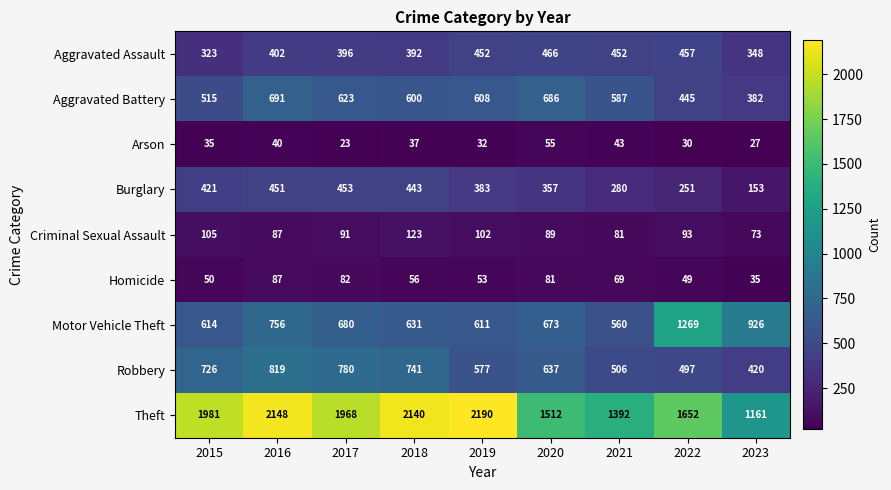

What is the average value of the Theft series?

1794